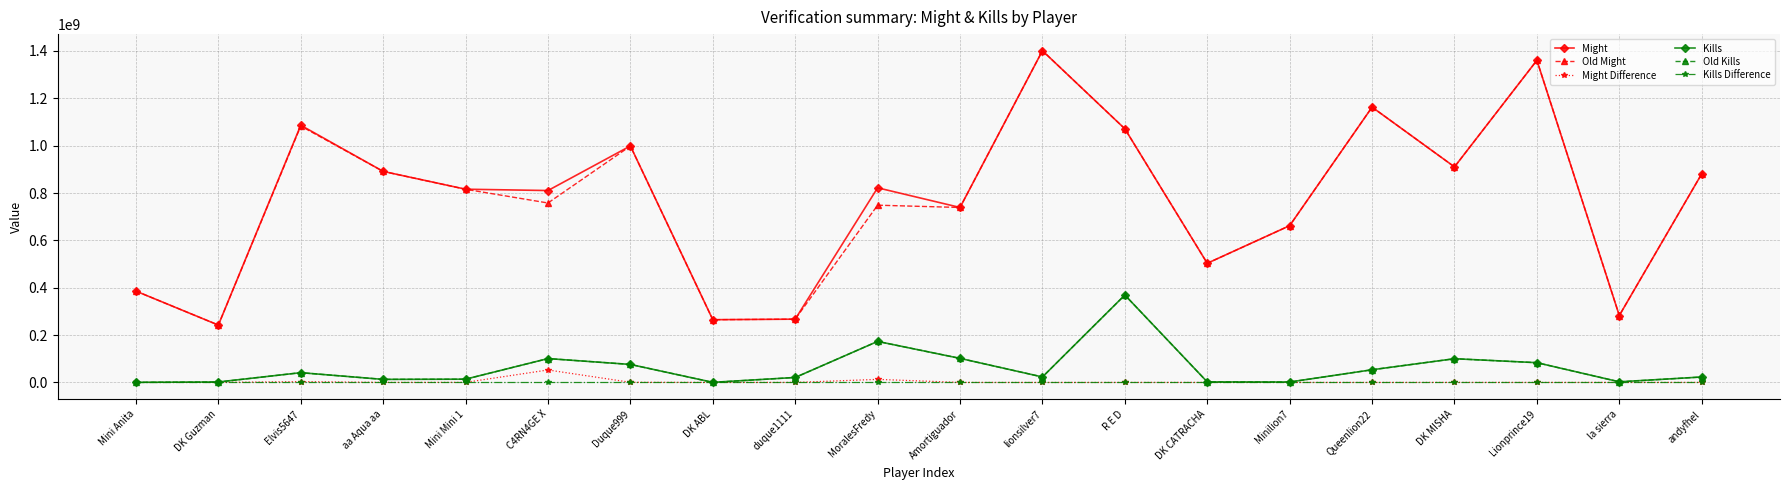

What is the sum of all Kills values?

1200970529